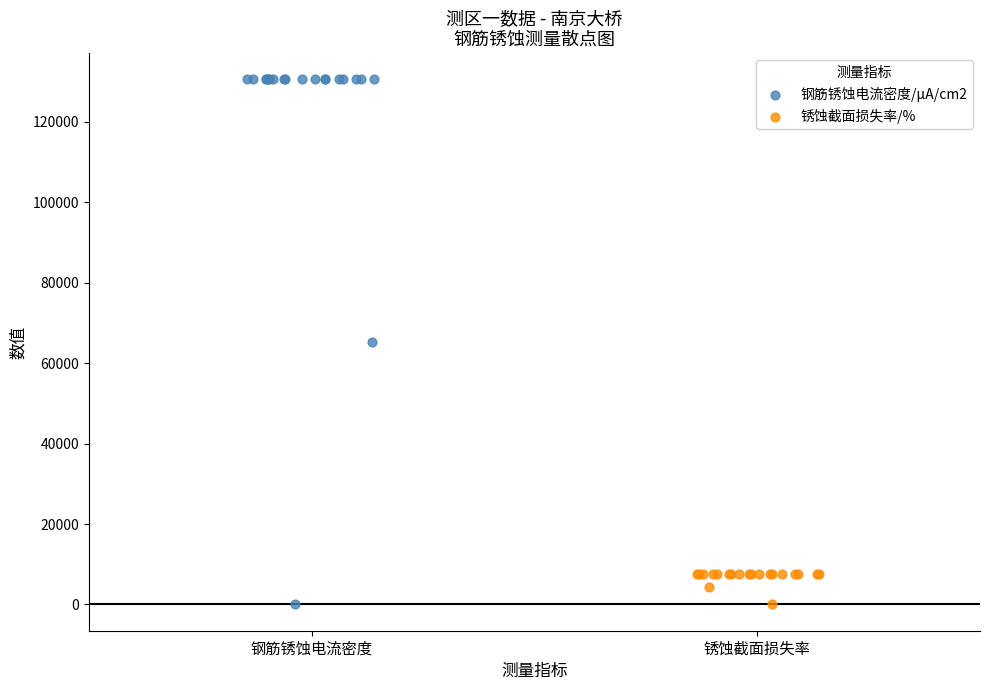

Which series reaches the maximum Y coordinate?

钢筋锈蚀电流密度/μA/cm2